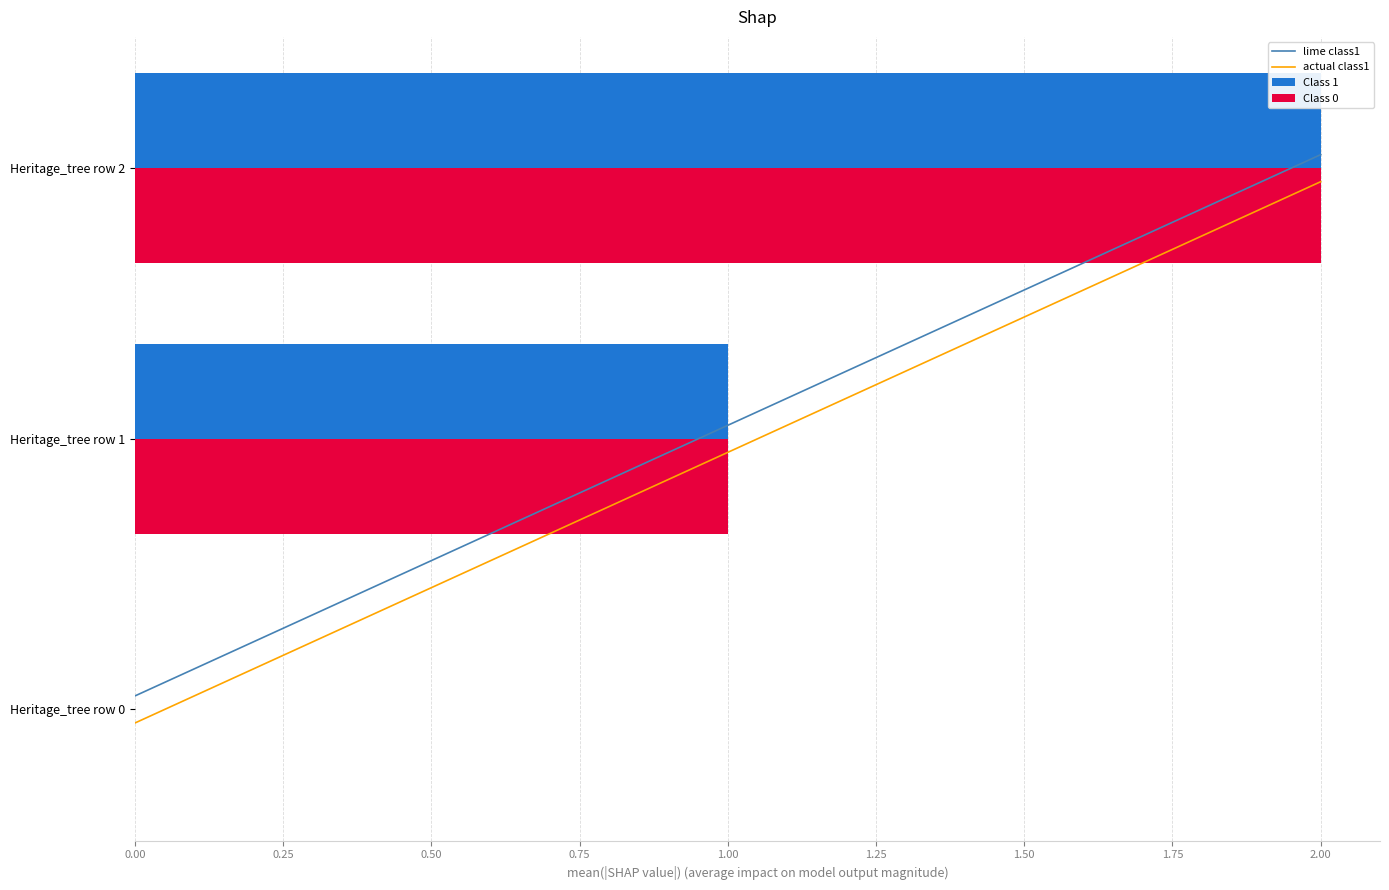

Is it true that Class 1 equals 1 at Heritage_tree row 1?

True